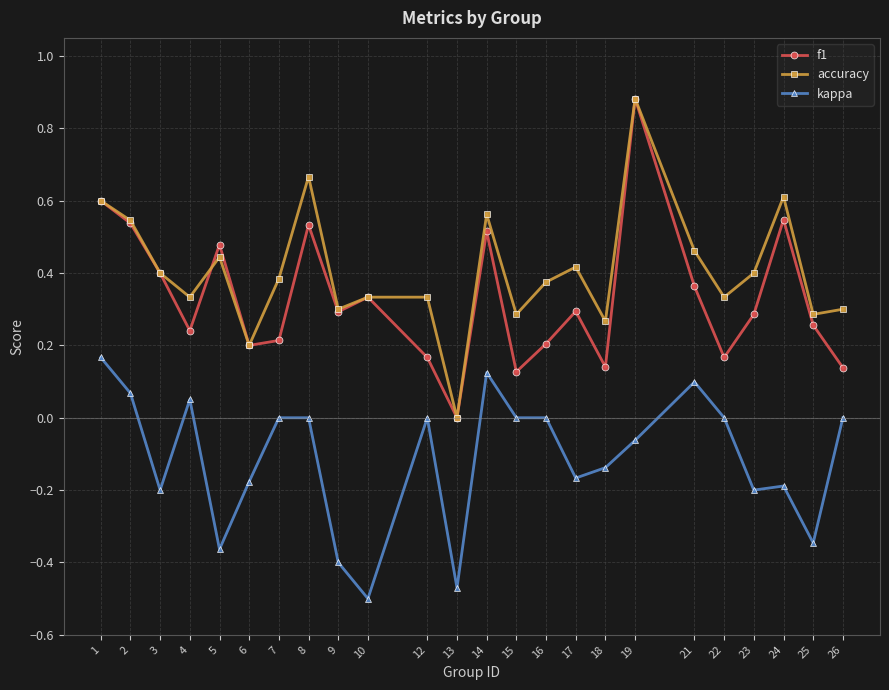

At which category is the sum across all series the highest?

19